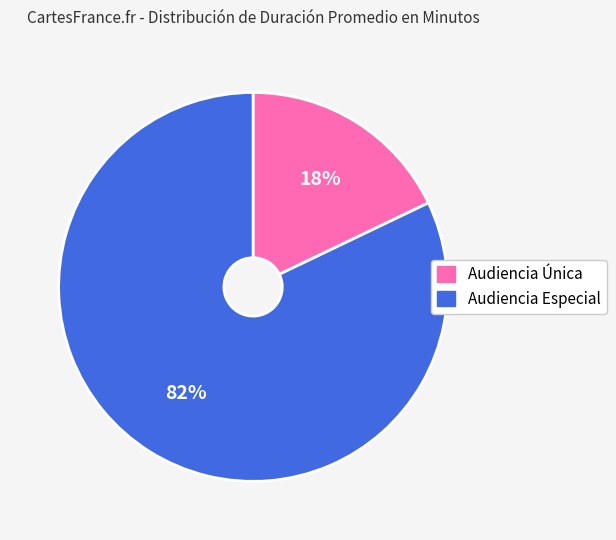

True or false: Audiencia Única accounts for 24% of the total.

False